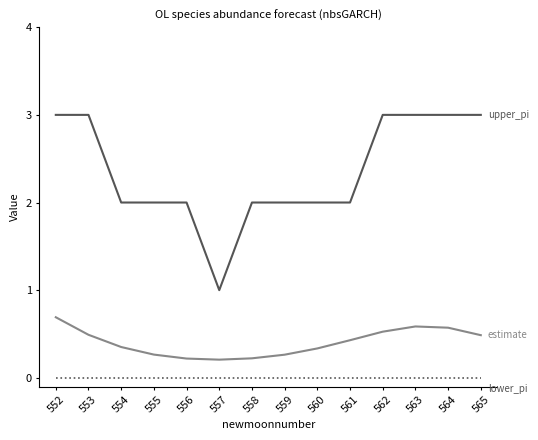

What is the total value across all series at 554?

2.4